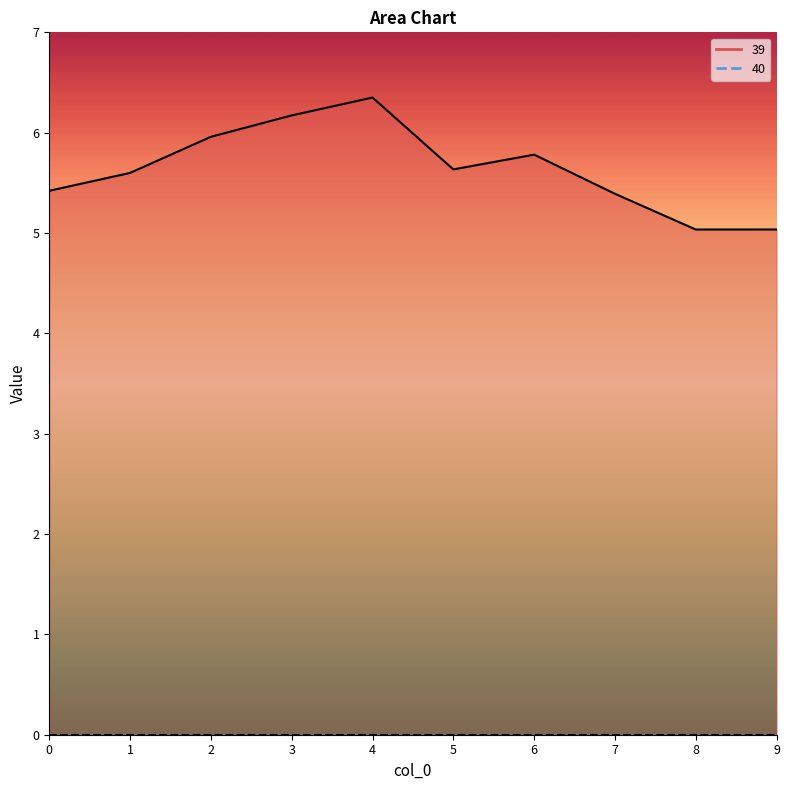

What is the difference between the maximum and second lowest values?

1.3